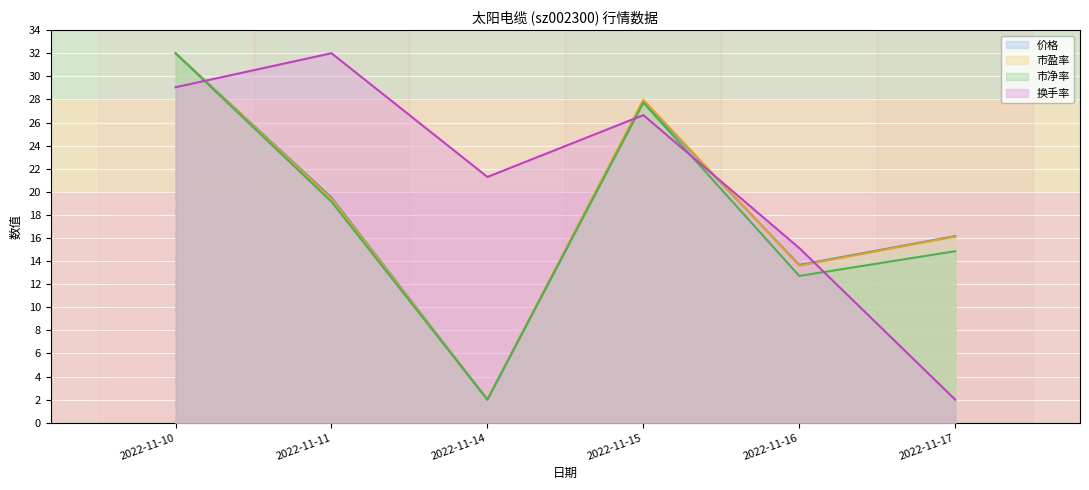

What is the value of the 价格 point at the 3rd from the left?

2.0